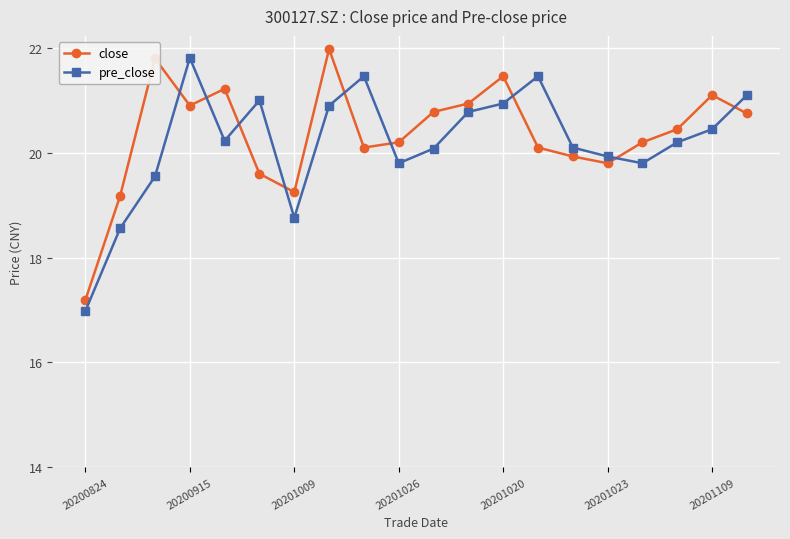

What is the value of the pre_close point at the 8th from the left?

20.9